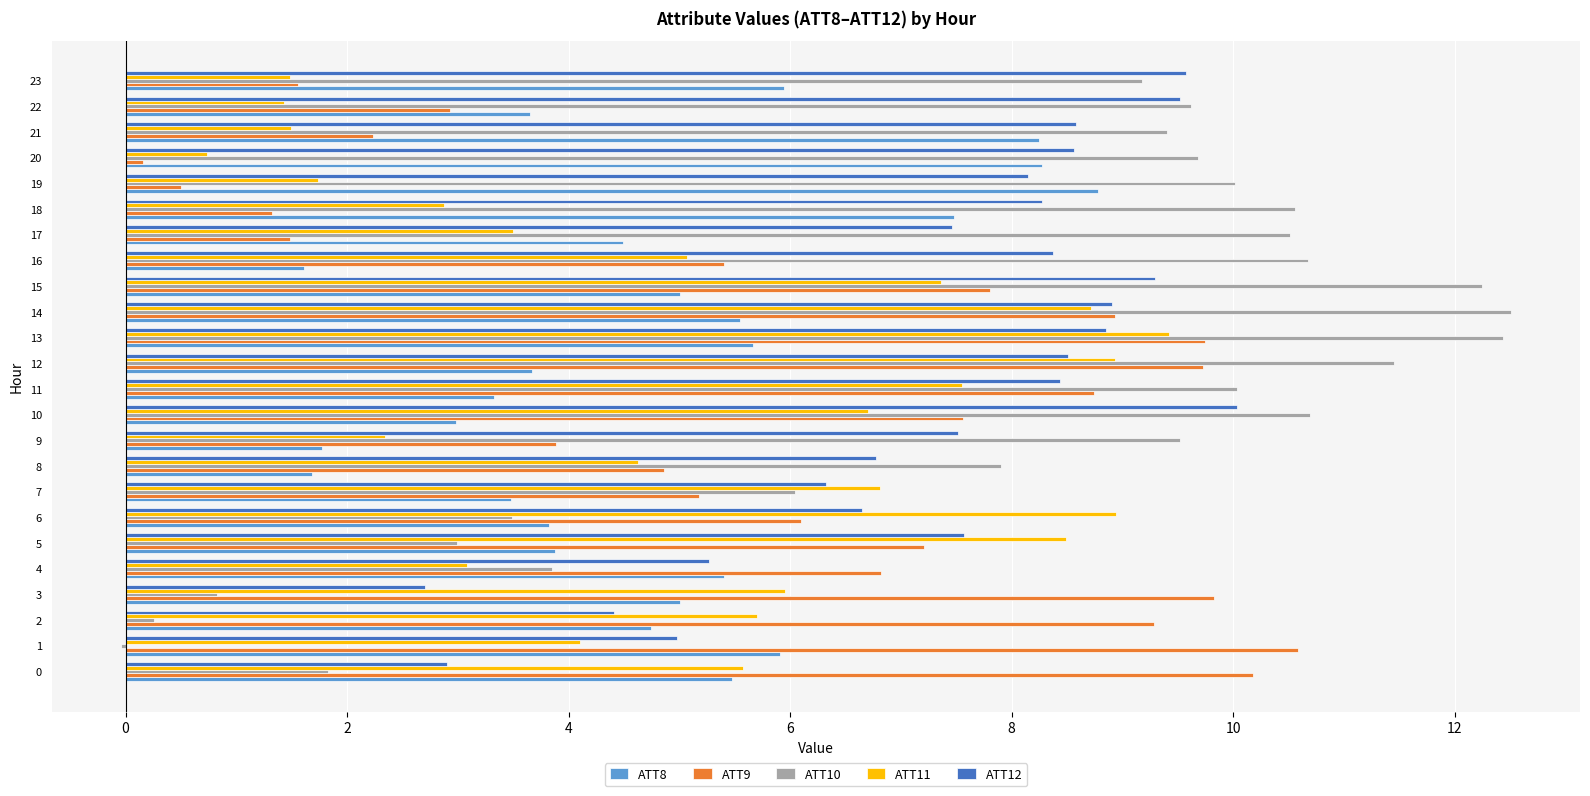

What is the maximum value shown in the chart?

12.5